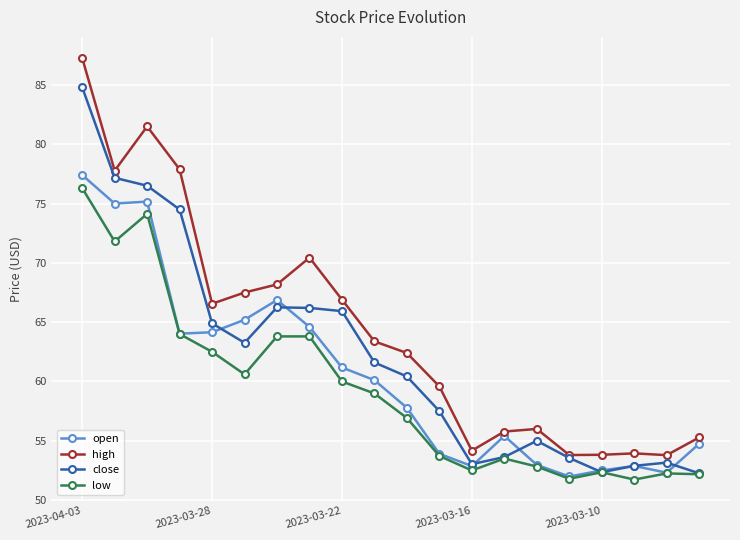

In open, how many points are lower than both neighbors (excluding endpoints)?

5